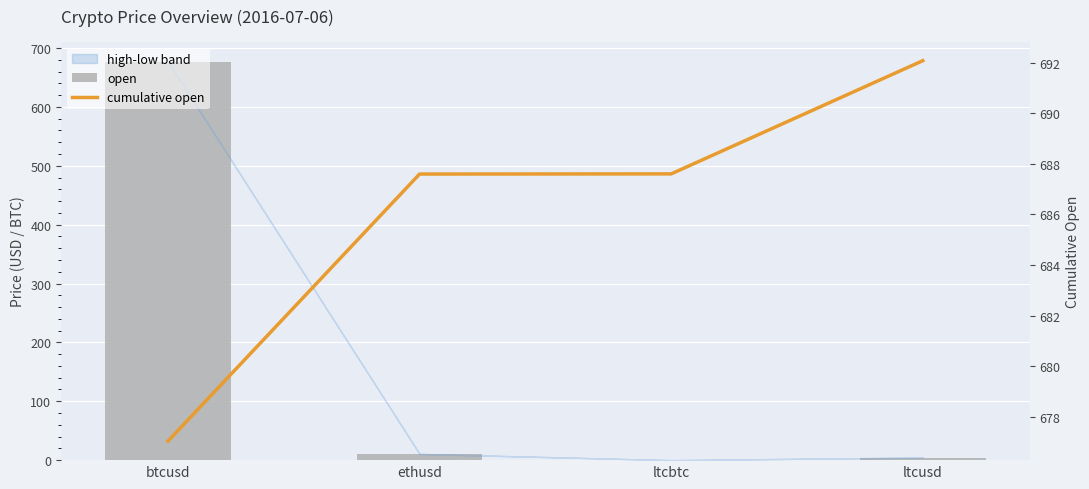

Reading right to left, list all the values displayed in this chart.

open: 4.5	0.0	10.6	677.0
cumulative open: 692.1	687.6	687.6	677.0